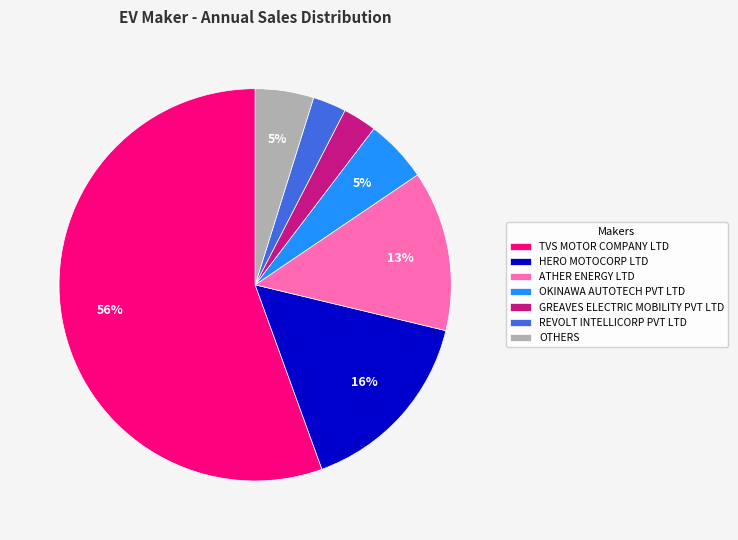

Is there any slice that represents more than half of the pie?

Yes